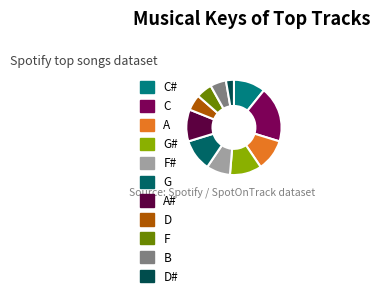

To the nearest percent, what is the average slice percentage?

9%